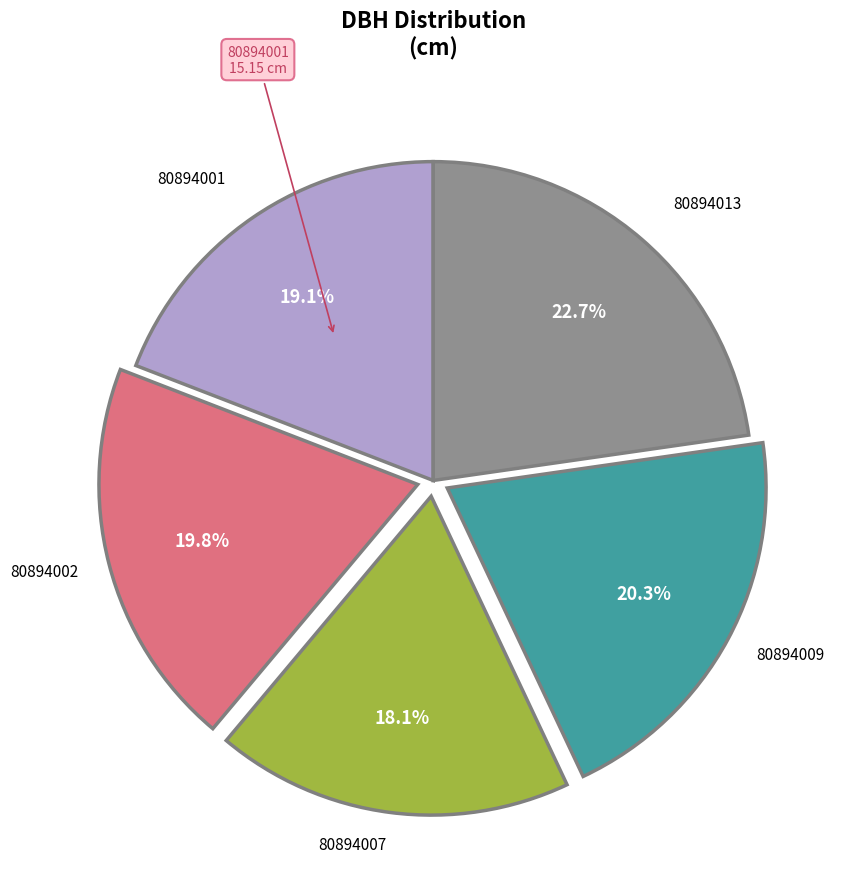

Does any single category account for the majority?

No